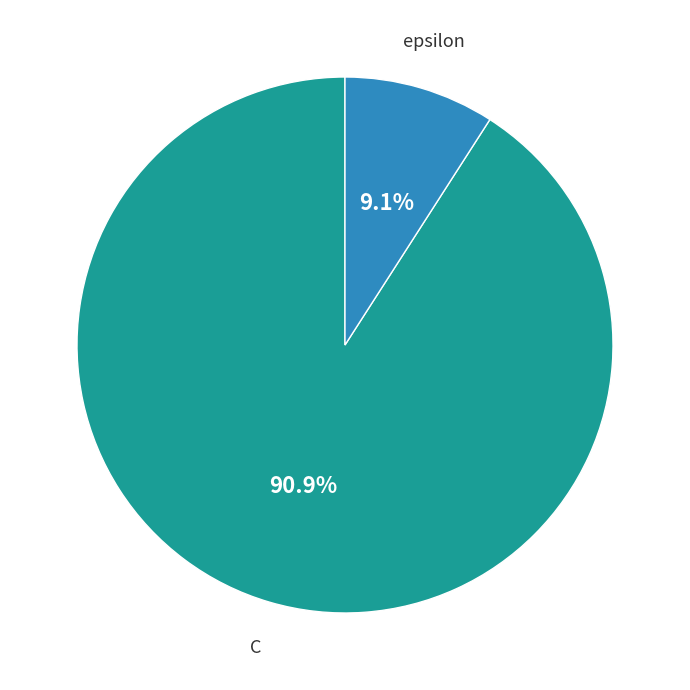

Approximately how many times larger is the value at C compared to epsilon?

10.0